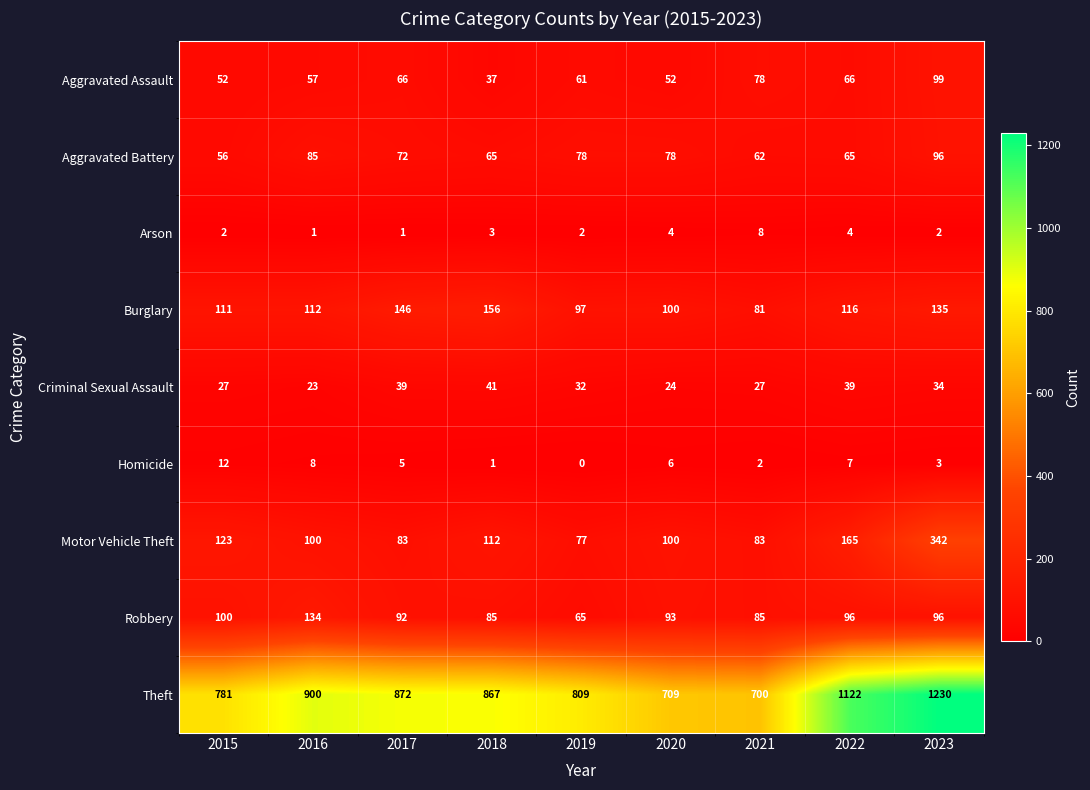

Which series changed the most between 2015 and 2017?

Theft